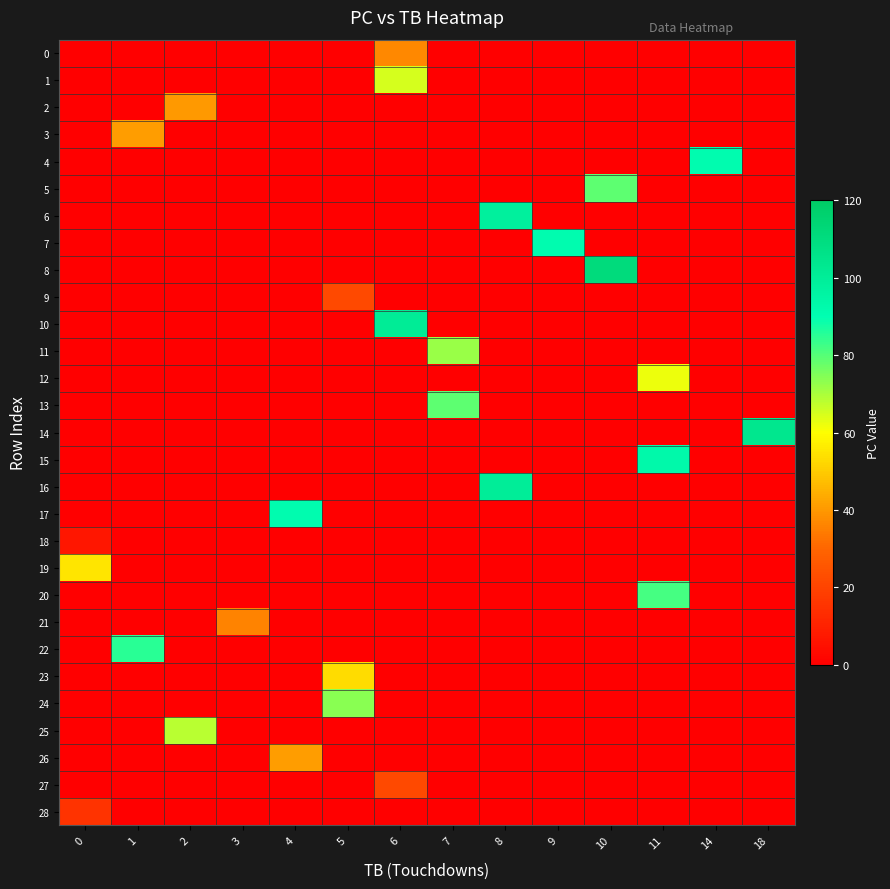

Reading left to right, transcribe all the data shown in this chart.

0: 0=0	1=0	2=0	3=0	4=0	5=0	6=37	7=0	8=0	9=0	10=0	11=0	14=0	18=0
1: 0=0	1=0	2=0	3=0	4=0	5=0	6=65	7=0	8=0	9=0	10=0	11=0	14=0	18=0
2: 0=0	1=0	2=40	3=0	4=0	5=0	6=0	7=0	8=0	9=0	10=0	11=0	14=0	18=0
3: 0=0	1=41	2=0	3=0	4=0	5=0	6=0	7=0	8=0	9=0	10=0	11=0	14=0	18=0
4: 0=0	1=0	2=0	3=0	4=0	5=0	6=0	7=0	8=0	9=0	10=0	11=0	14=91	18=0
5: 0=0	1=0	2=0	3=0	4=0	5=0	6=0	7=0	8=0	9=0	10=79	11=0	14=0	18=0
6: 0=0	1=0	2=0	3=0	4=0	5=0	6=0	7=0	8=98	9=0	10=0	11=0	14=0	18=0
7: 0=0	1=0	2=0	3=0	4=0	5=0	6=0	7=0	8=0	9=91	10=0	11=0	14=0	18=0
8: 0=0	1=0	2=0	3=0	4=0	5=0	6=0	7=0	8=0	9=0	10=111	11=0	14=0	18=0
9: 0=0	1=0	2=0	3=0	4=0	5=22	6=0	7=0	8=0	9=0	10=0	11=0	14=0	18=0
10: 0=0	1=0	2=0	3=0	4=0	5=0	6=101	7=0	8=0	9=0	10=0	11=0	14=0	18=0
11: 0=0	1=0	2=0	3=0	4=0	5=0	6=0	7=72	8=0	9=0	10=0	11=0	14=0	18=0
12: 0=0	1=0	2=0	3=0	4=0	5=0	6=0	7=0	8=0	9=0	10=0	11=62	14=0	18=0
13: 0=0	1=0	2=0	3=0	4=0	5=0	6=0	7=79	8=0	9=0	10=0	11=0	14=0	18=0
14: 0=0	1=0	2=0	3=0	4=0	5=0	6=0	7=0	8=0	9=0	10=0	11=0	14=0	18=104
15: 0=0	1=0	2=0	3=0	4=0	5=0	6=0	7=0	8=0	9=0	10=0	11=93	14=0	18=0
16: 0=0	1=0	2=0	3=0	4=0	5=0	6=0	7=0	8=100	9=0	10=0	11=0	14=0	18=0
17: 0=0	1=0	2=0	3=0	4=91	5=0	6=0	7=0	8=0	9=0	10=0	11=0	14=0	18=0
18: 0=7	1=0	2=0	3=0	4=0	5=0	6=0	7=0	8=0	9=0	10=0	11=0	14=0	18=0
19: 0=55	1=0	2=0	3=0	4=0	5=0	6=0	7=0	8=0	9=0	10=0	11=0	14=0	18=0
20: 0=0	1=0	2=0	3=0	4=0	5=0	6=0	7=0	8=0	9=0	10=0	11=82	14=0	18=0
21: 0=0	1=0	2=0	3=36	4=0	5=0	6=0	7=0	8=0	9=0	10=0	11=0	14=0	18=0
22: 0=0	1=85	2=0	3=0	4=0	5=0	6=0	7=0	8=0	9=0	10=0	11=0	14=0	18=0
23: 0=0	1=0	2=0	3=0	4=0	5=53	6=0	7=0	8=0	9=0	10=0	11=0	14=0	18=0
24: 0=0	1=0	2=0	3=0	4=0	5=74	6=0	7=0	8=0	9=0	10=0	11=0	14=0	18=0
25: 0=0	1=0	2=68	3=0	4=0	5=0	6=0	7=0	8=0	9=0	10=0	11=0	14=0	18=0
26: 0=0	1=0	2=0	3=0	4=41	5=0	6=0	7=0	8=0	9=0	10=0	11=0	14=0	18=0
27: 0=0	1=0	2=0	3=0	4=0	5=0	6=22	7=0	8=0	9=0	10=0	11=0	14=0	18=0
28: 0=15	1=0	2=0	3=0	4=0	5=0	6=0	7=0	8=0	9=0	10=0	11=0	14=0	18=0